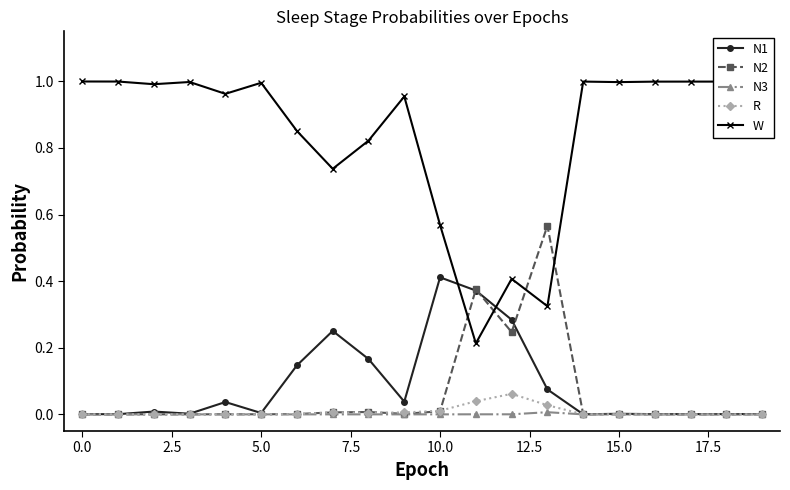

True or false: R and W cross at least once.

False